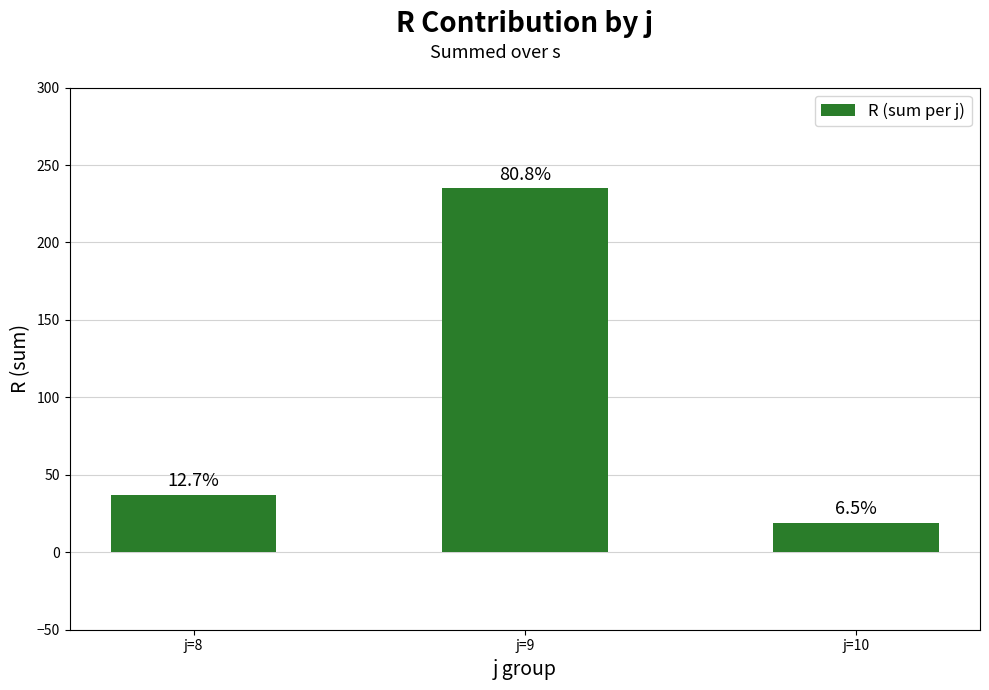

Are the bars horizontal?

No